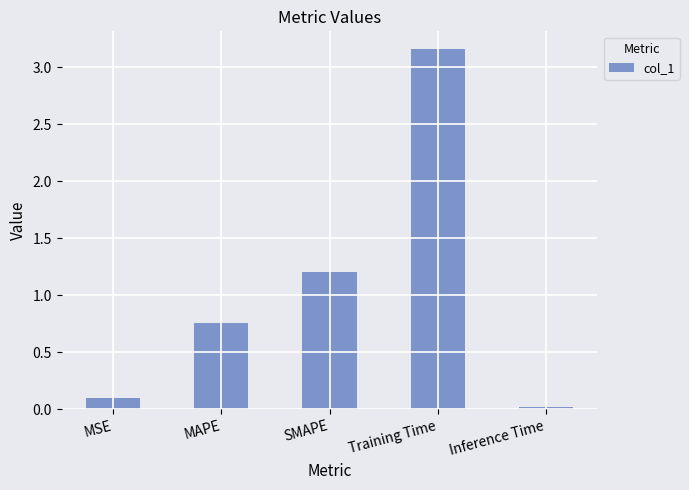

Is it true that the value at SMAPE is 1.2?

True